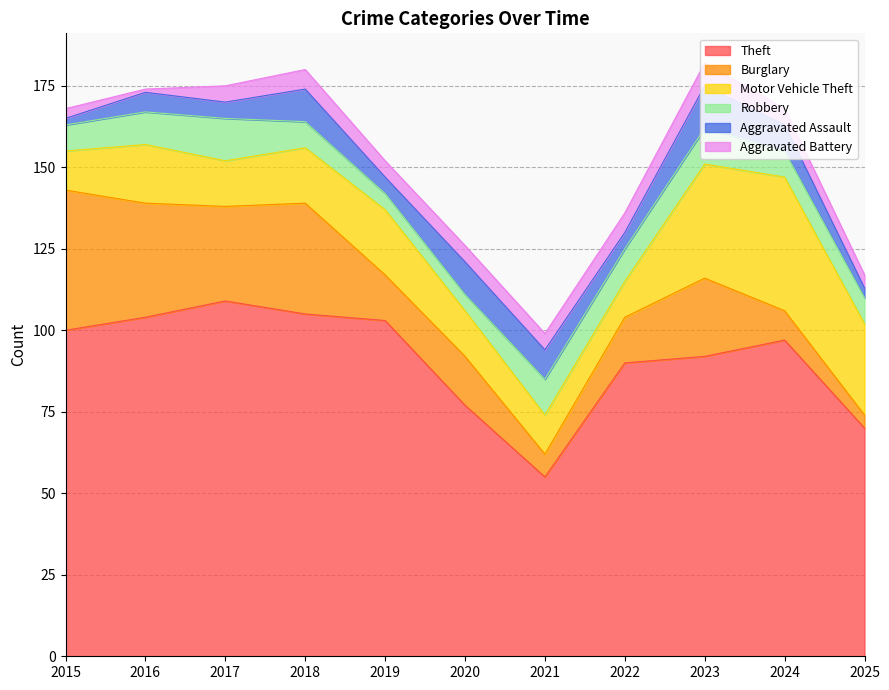

Which category has the highest value across all series?

2017